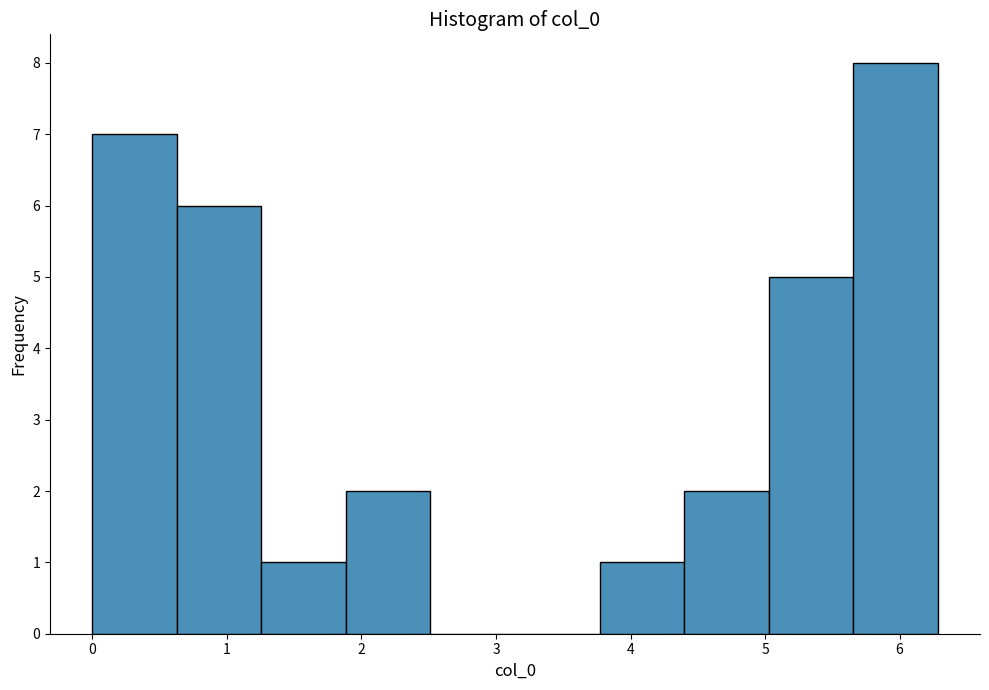

What is the height of the bar covering 5.0 to 5.7 on the x-axis? Neither the bar edges nor the heights are printed on the chart, so give them approximately, as read against the axes.

5